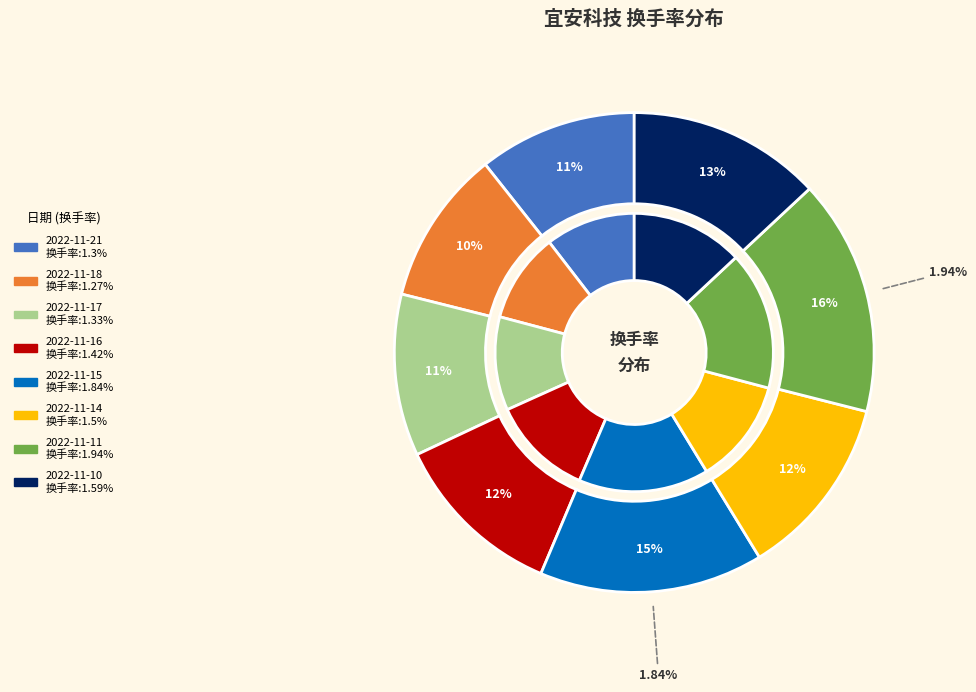

Which category has the smallest portion of the pie?

2022-11-18